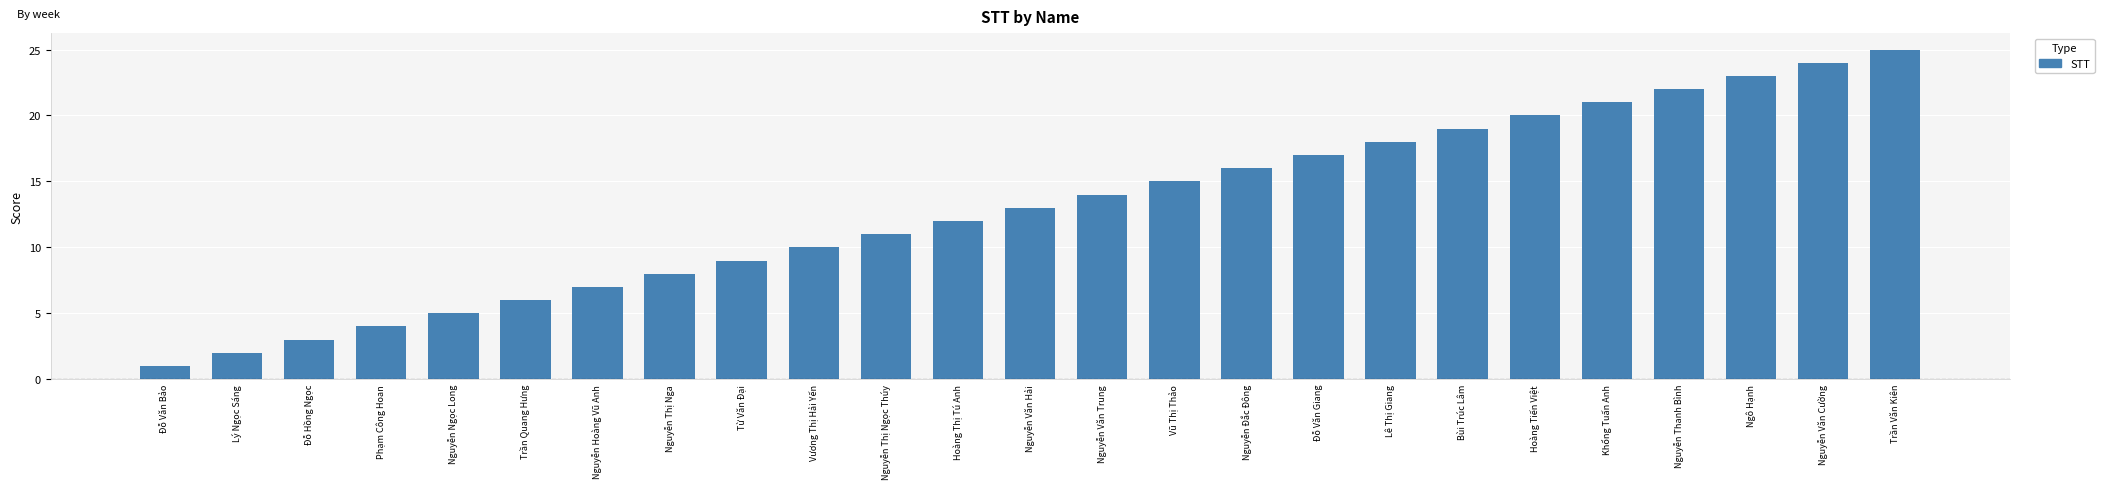

Read the value at Nguyễn Văn Trung.

14